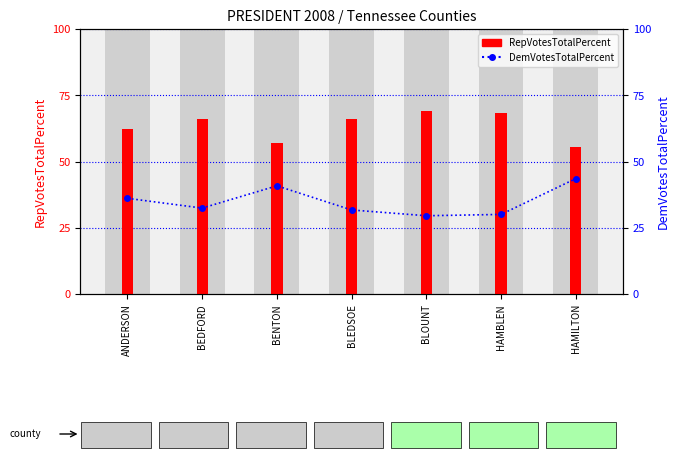

Reading left to right, list all the values displayed in this chart.

RepVotesTotalPercent: ANDERSON=62.3	BEDFORD=65.9	BENTON=57.0	BLEDSOE=66.2	BLOUNT=68.9	HAMBLEN=68.4	HAMILTON=55.4
DemVotesTotalPercent: ANDERSON=36.1	BEDFORD=32.4	BENTON=40.8	BLEDSOE=31.7	BLOUNT=29.5	HAMBLEN=30.0	HAMILTON=43.5